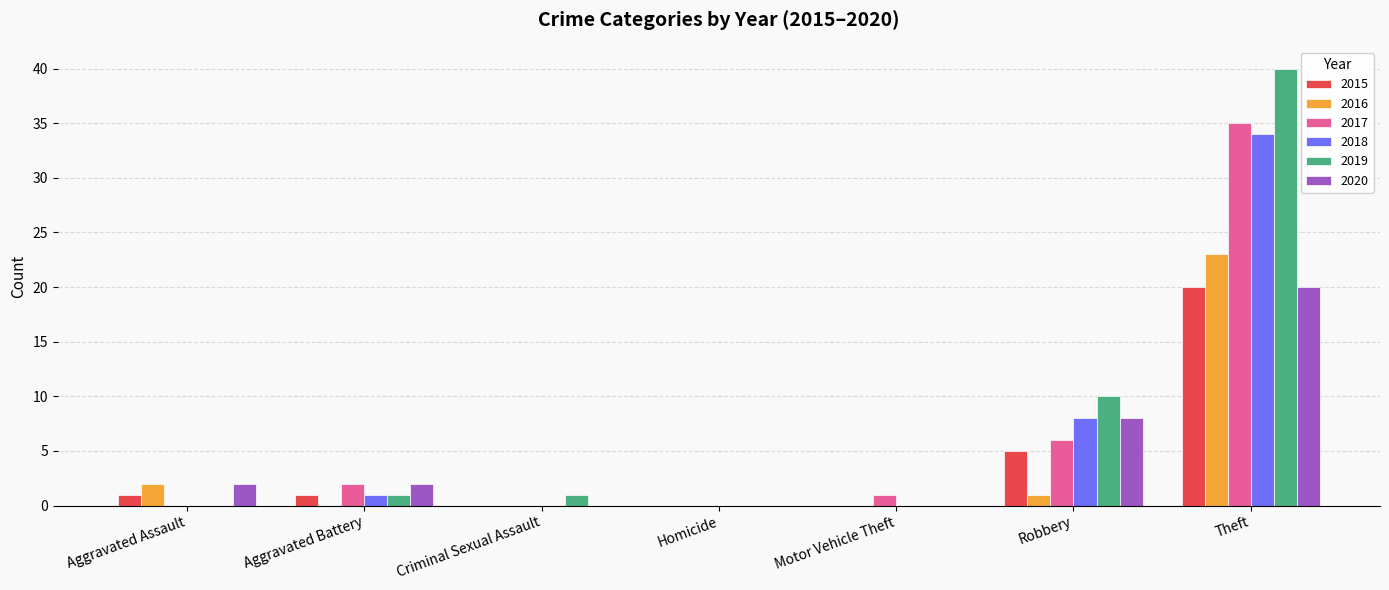

Does the chart contain stacked bars?

No